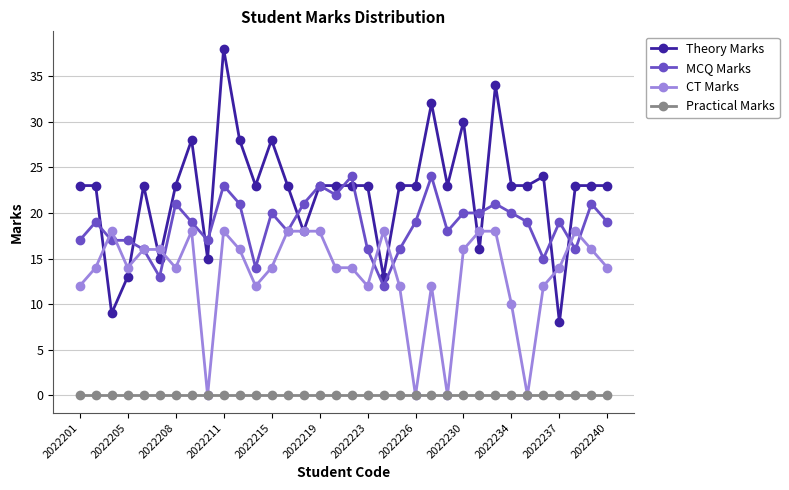

What is the highest value of the Theory Marks series?

38